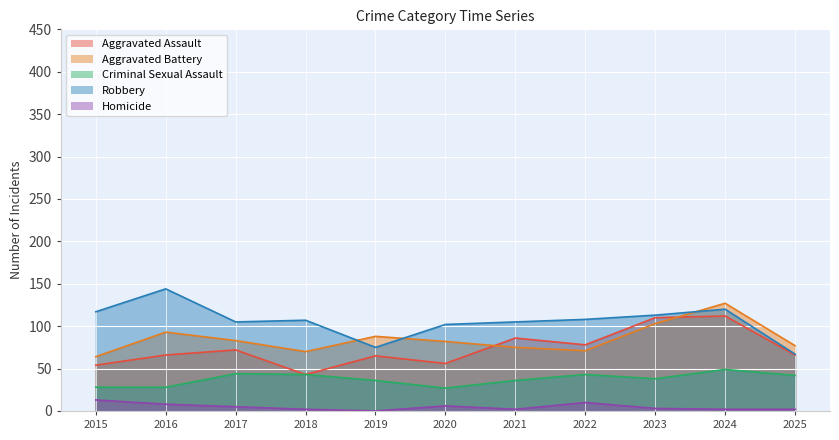

At which category does Aggravated Battery reach its first local peak?

2016